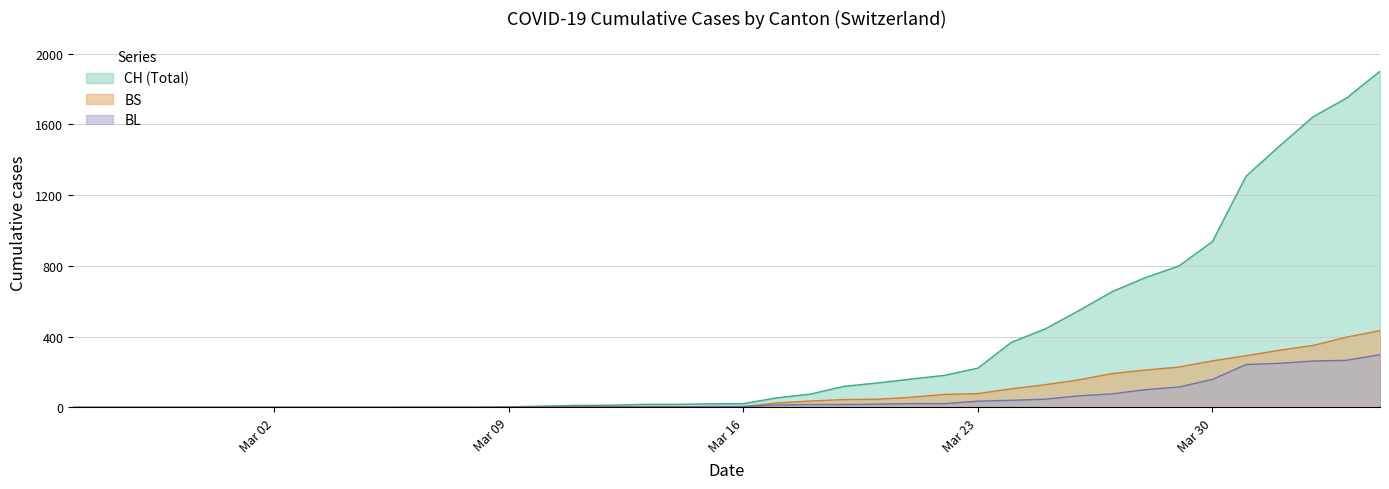

Which series has the largest range (max minus min)?

CH (Total)